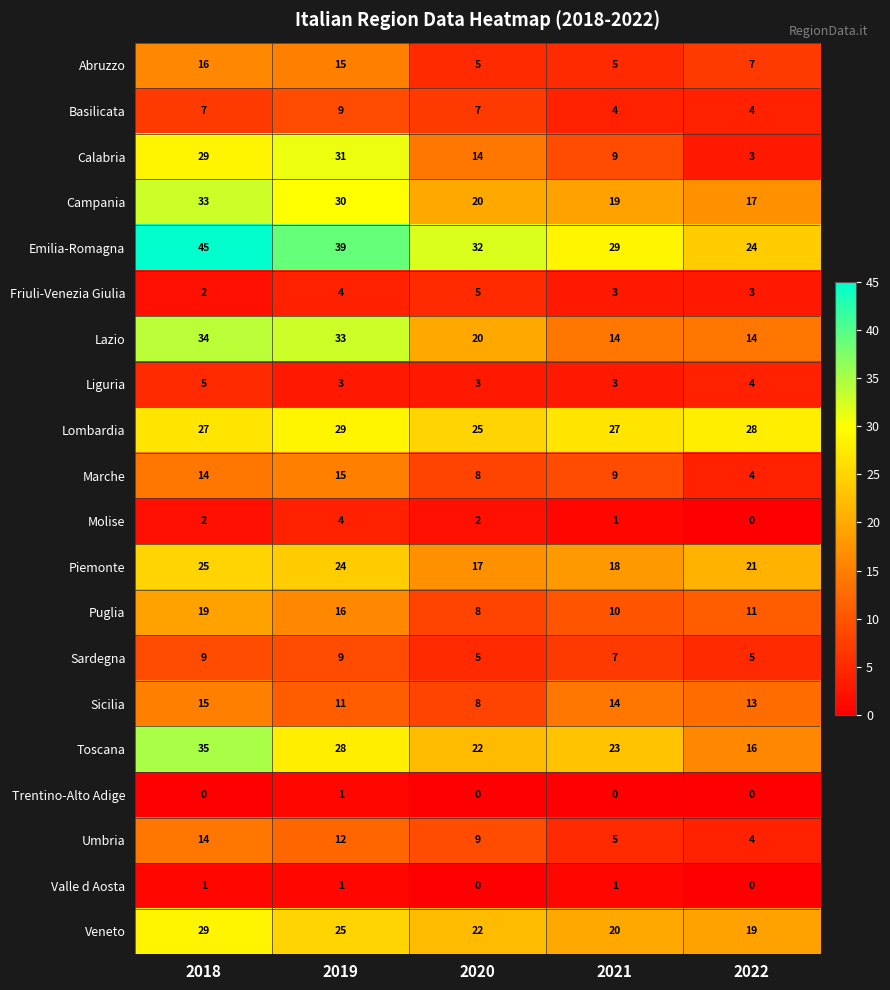

What value does the Abruzzo series have at 2021, to the nearest 5?

5